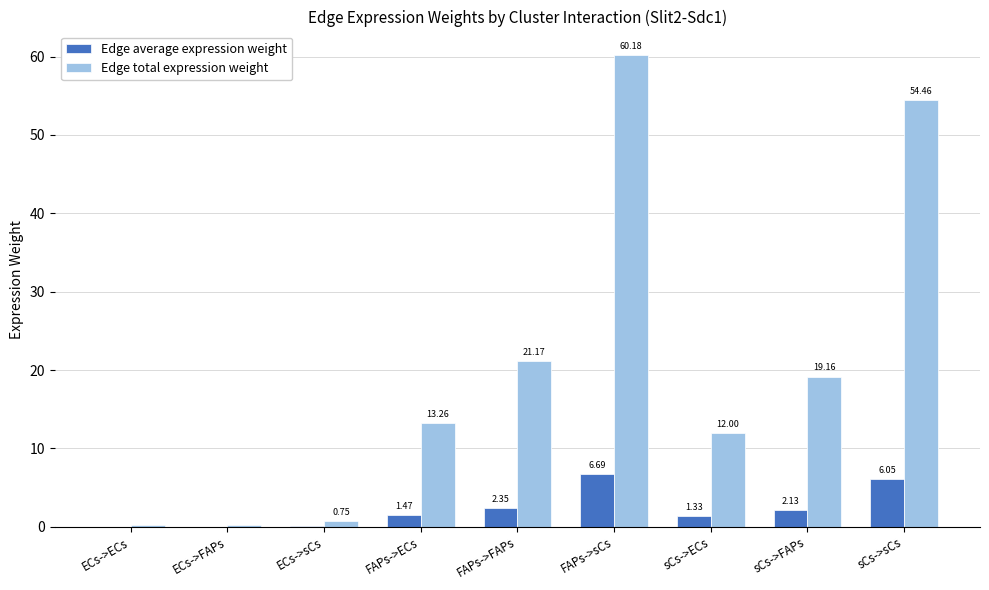

At which label is Edge average expression weight closest to 3?

FAPs->FAPs